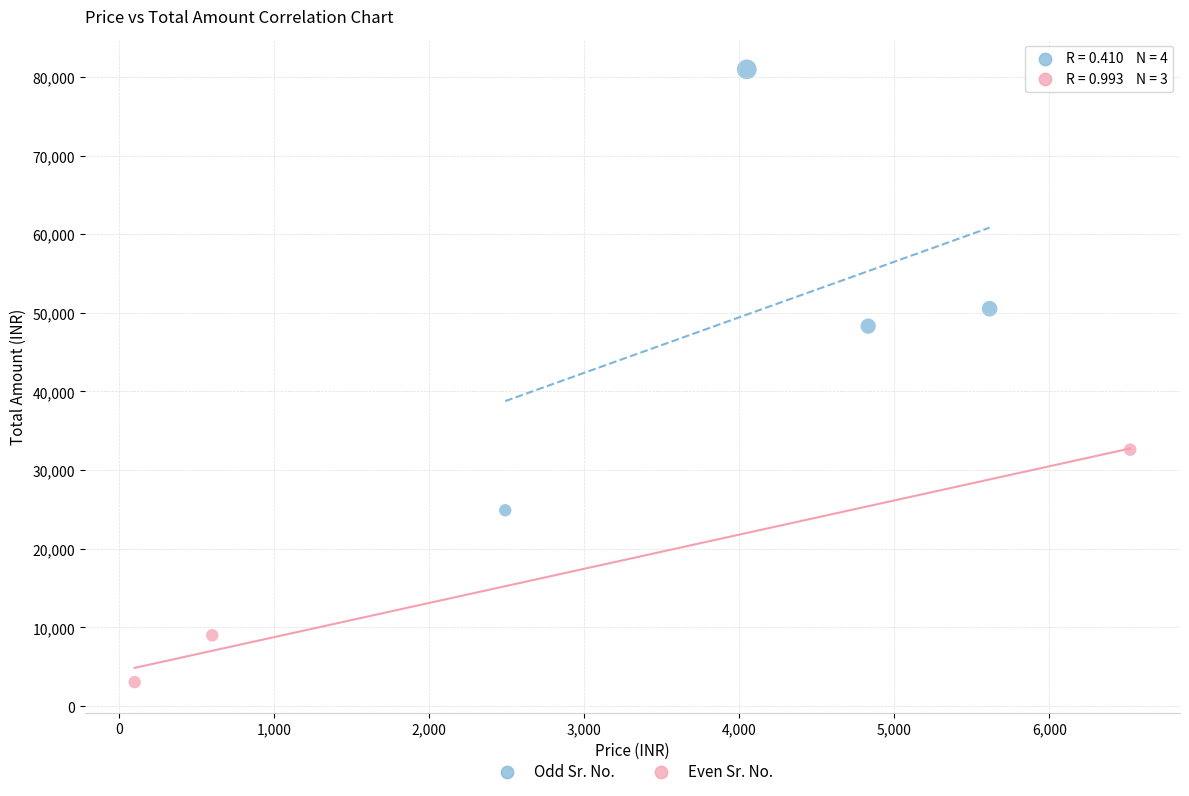

Which series contains the lowest Y value?

Even Sr. No.